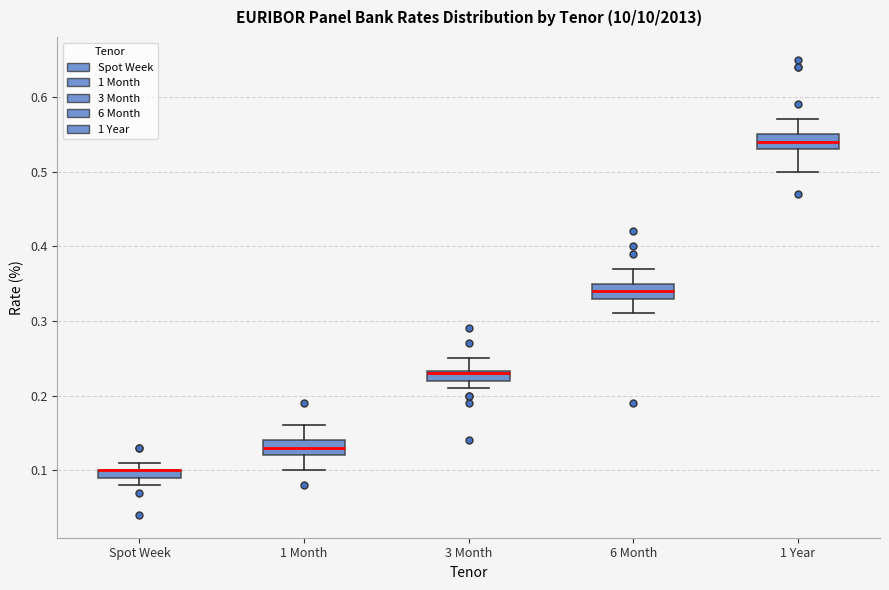

Where is the upper edge of the box for 1 Year on the y-axis? The values are not printed on the chart, so give them approximately, as read against the axis.

0.55